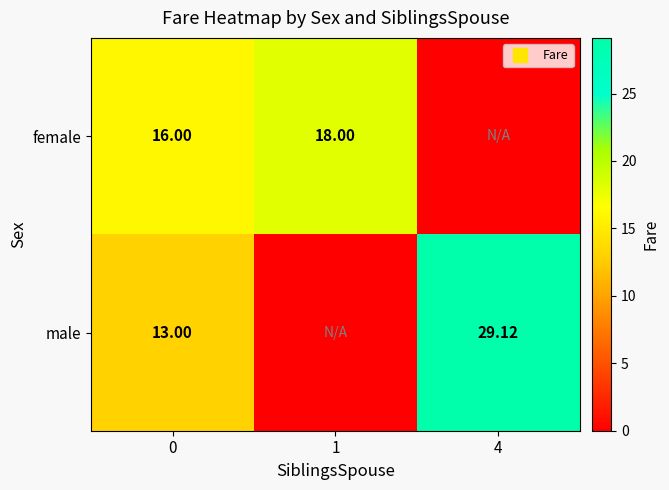

Which series has the largest range (max minus min)?

male